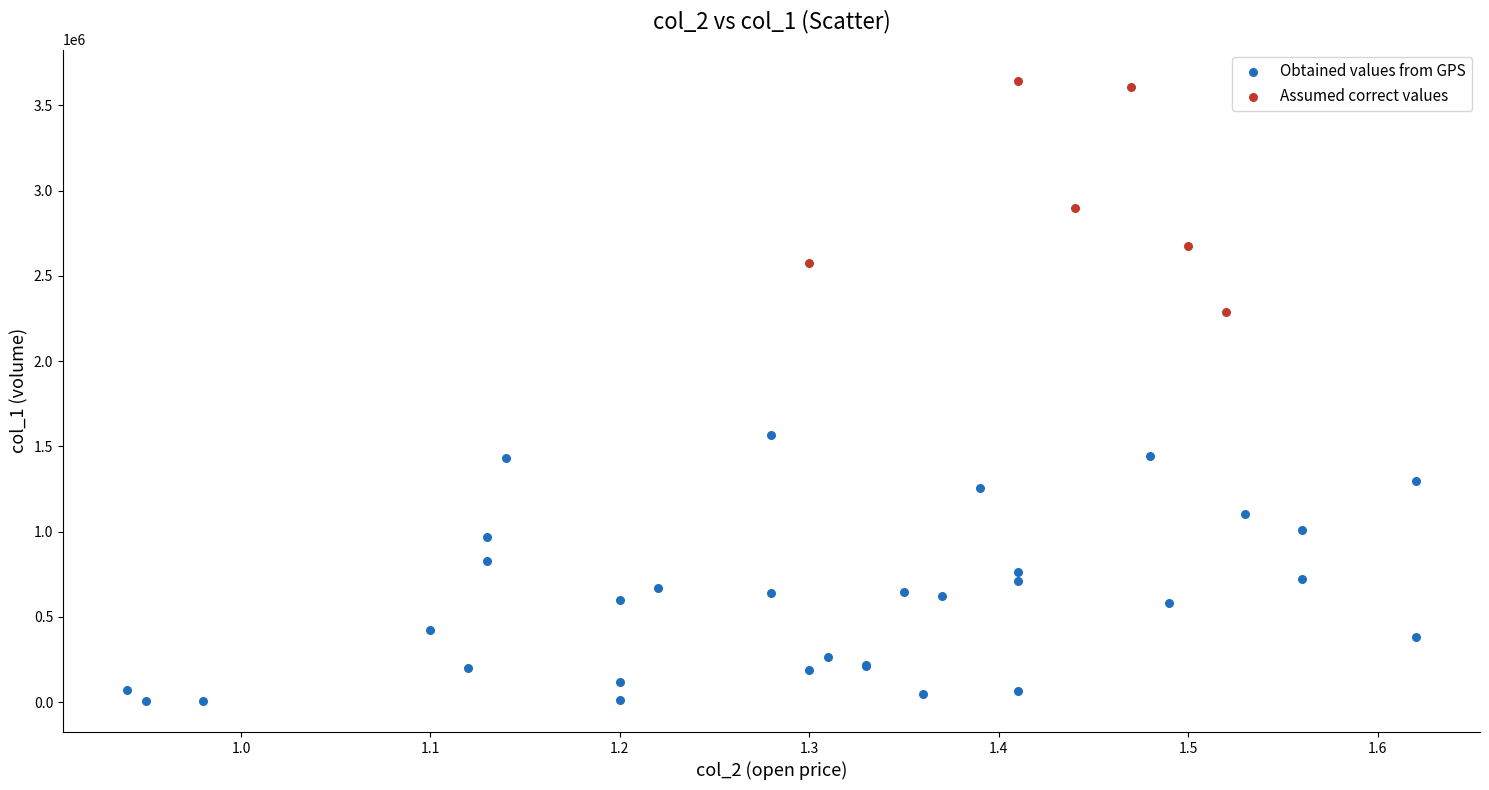

Which series contains the lowest Y value?

Obtained values from GPS